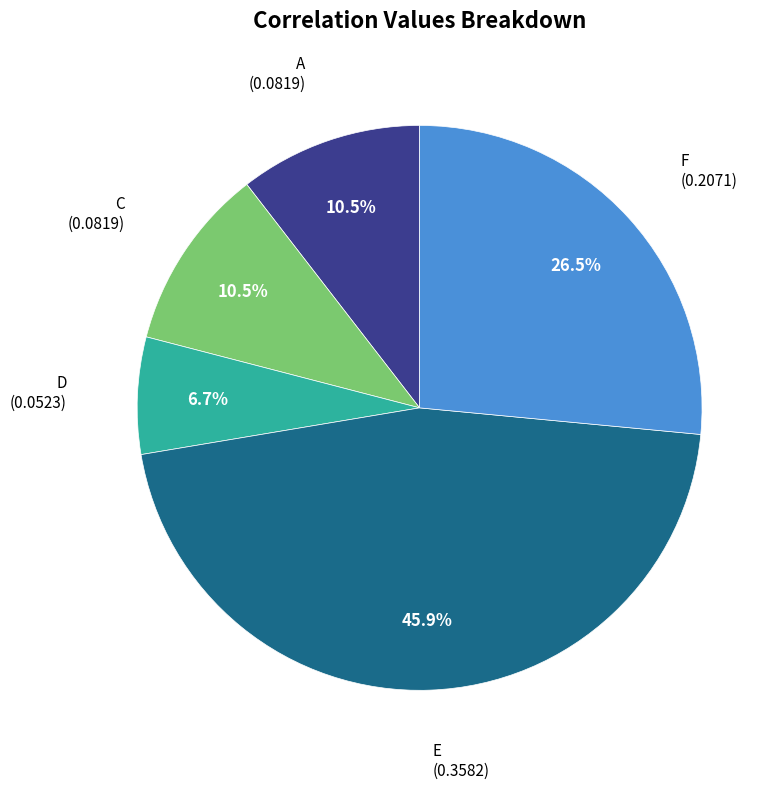

Is there any slice that represents more than half of the pie?

No